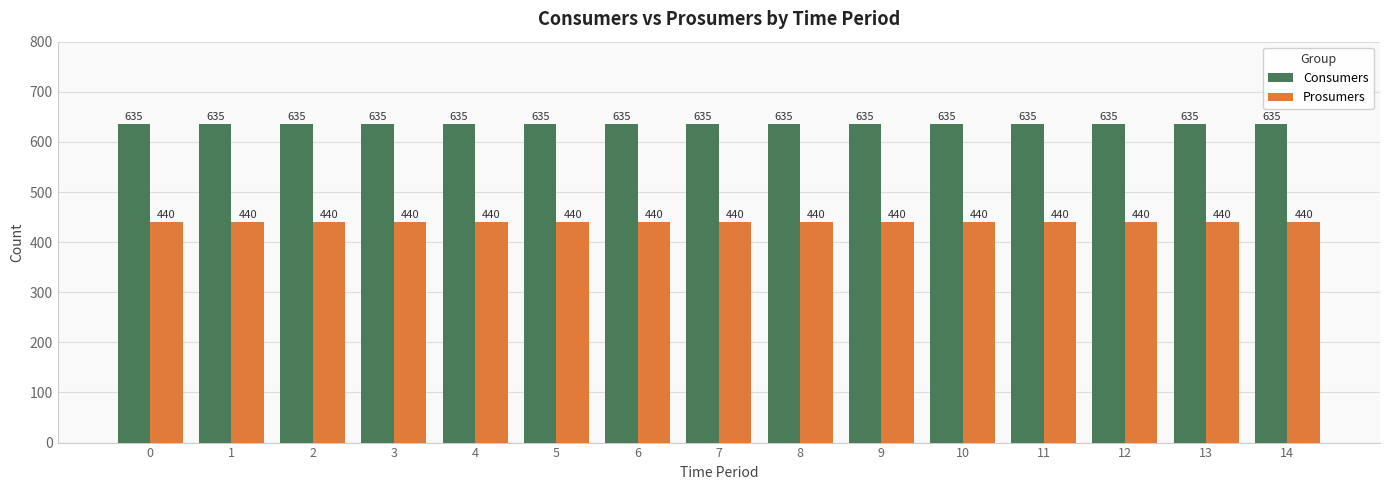

What is the spread (max minus min) of values at 12?

195